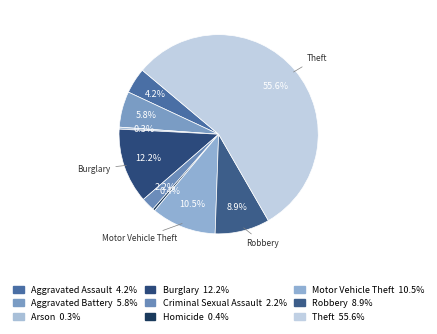

To the nearest percent, what is the difference between the largest and smallest slice percentages?

55%